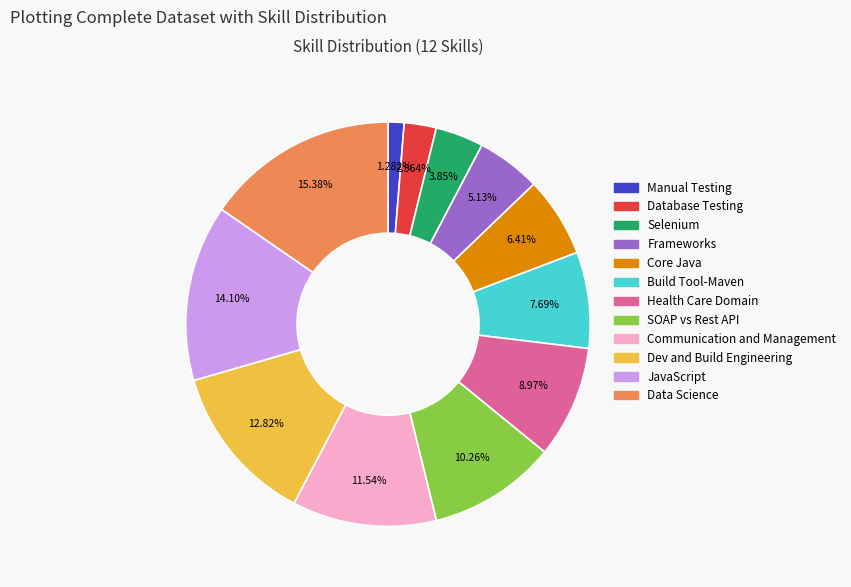

To the nearest percent, what is the average slice percentage?

8%